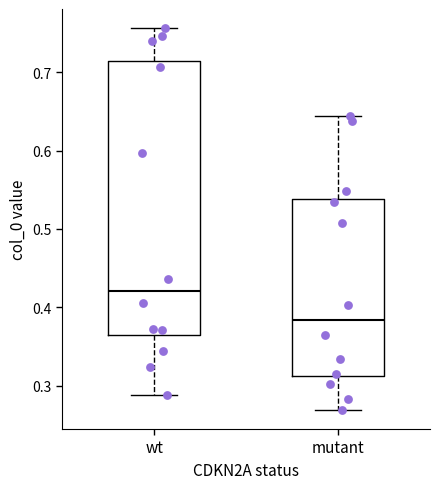

Which box is the tallest, from its lower edge to its upper edge?

wt